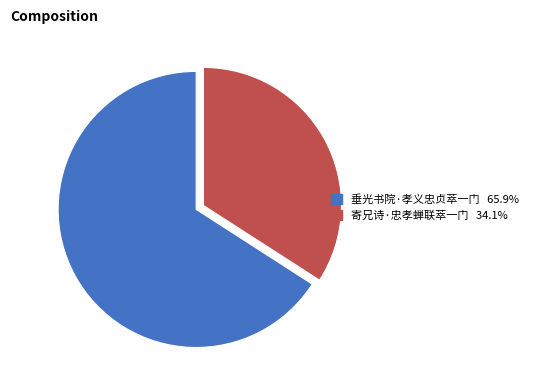

Count the number of slices in the pie.

2